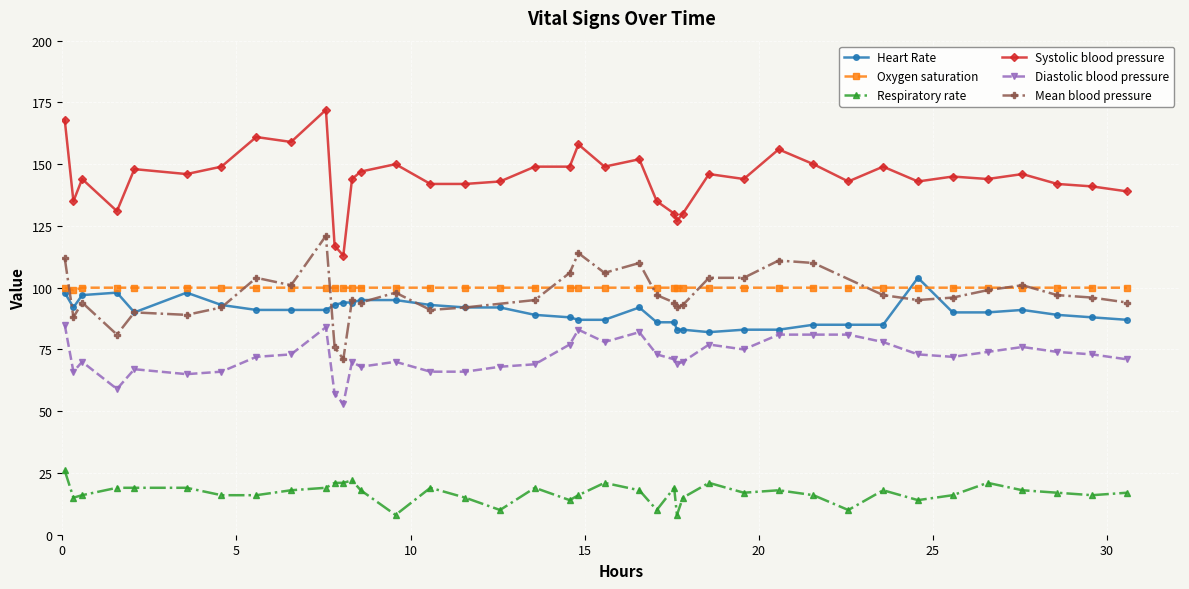

True or false: Systolic blood pressure and Heart Rate intersect in this chart.

False